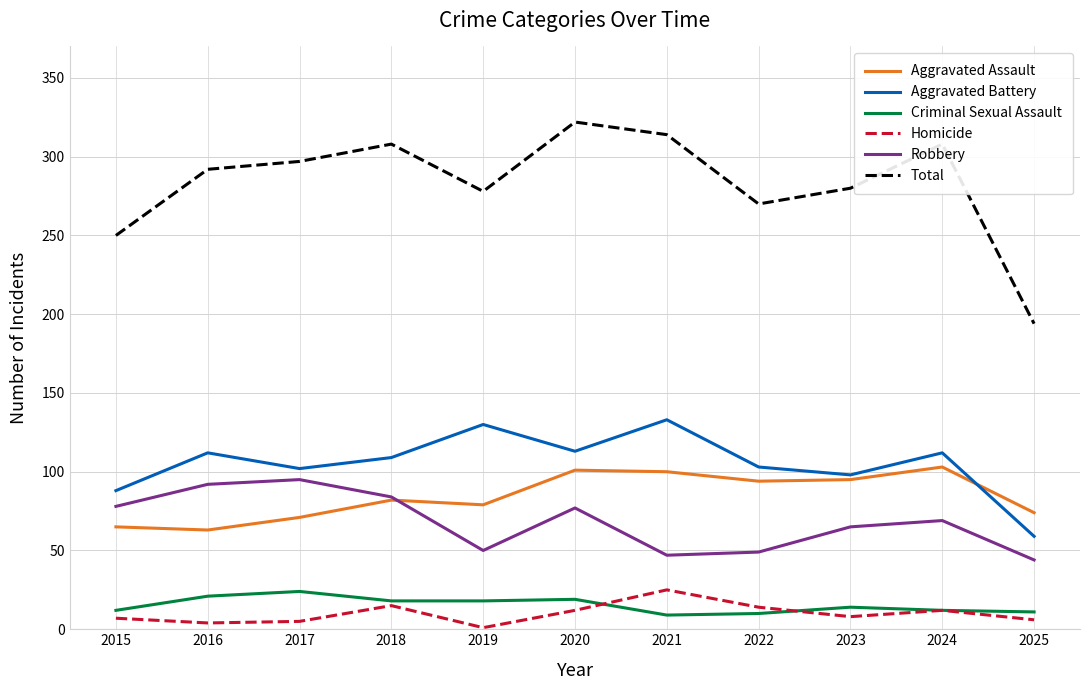

Is it true that Aggravated Assault equals 56 at 2024?

False